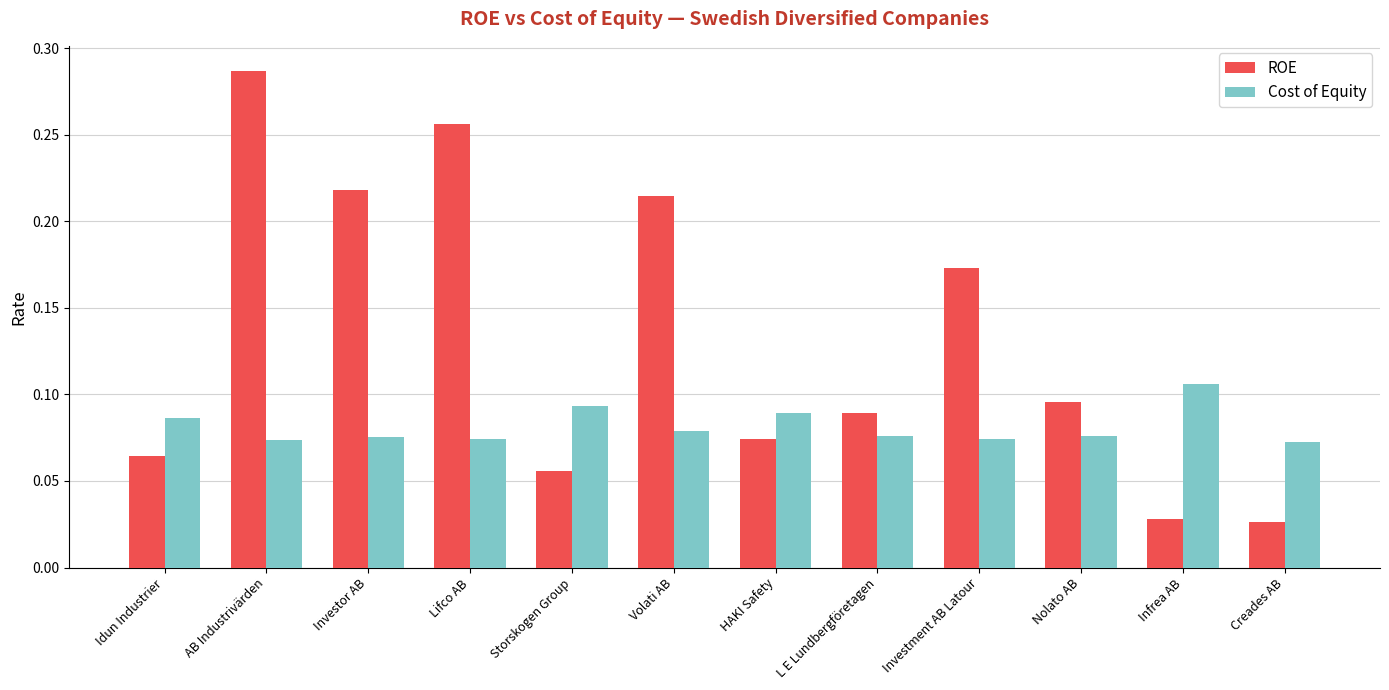

At which category is the sum across all series the highest?

AB Industrivärden